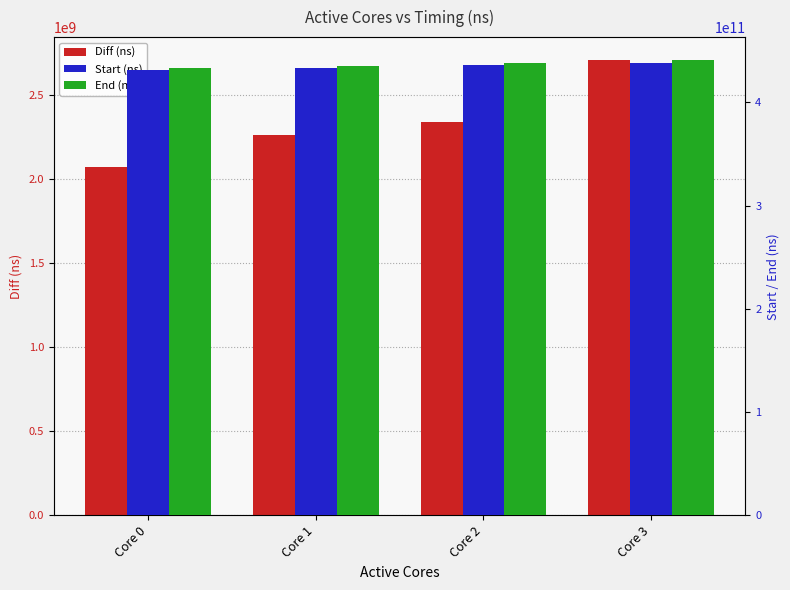

What is the total value across all series at Core 3?

882323769000